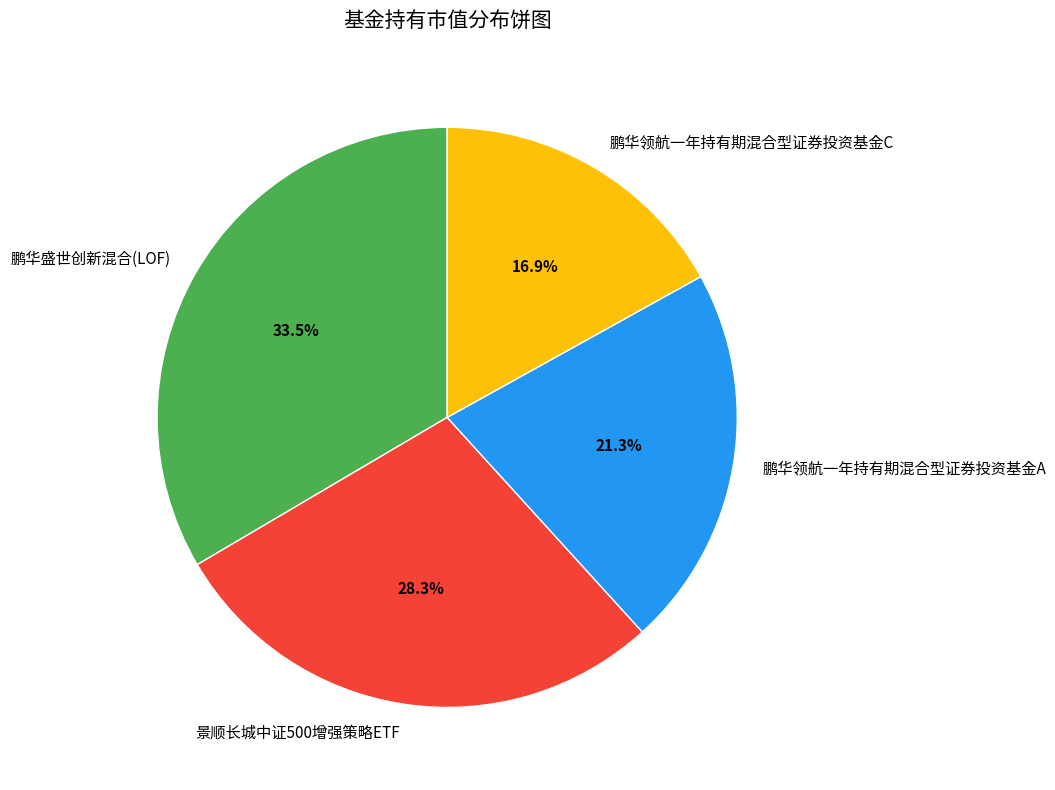

How many segments does this pie chart have?

4